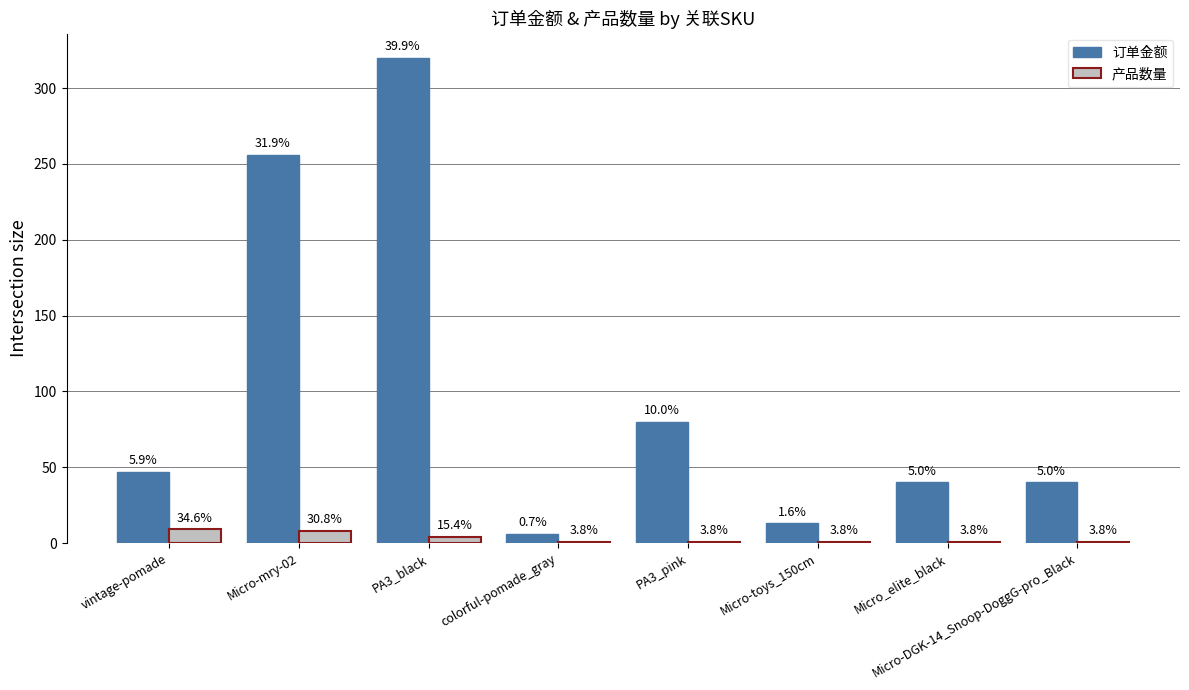

Are the bars grouped side by side (vs. stacked)?

Yes